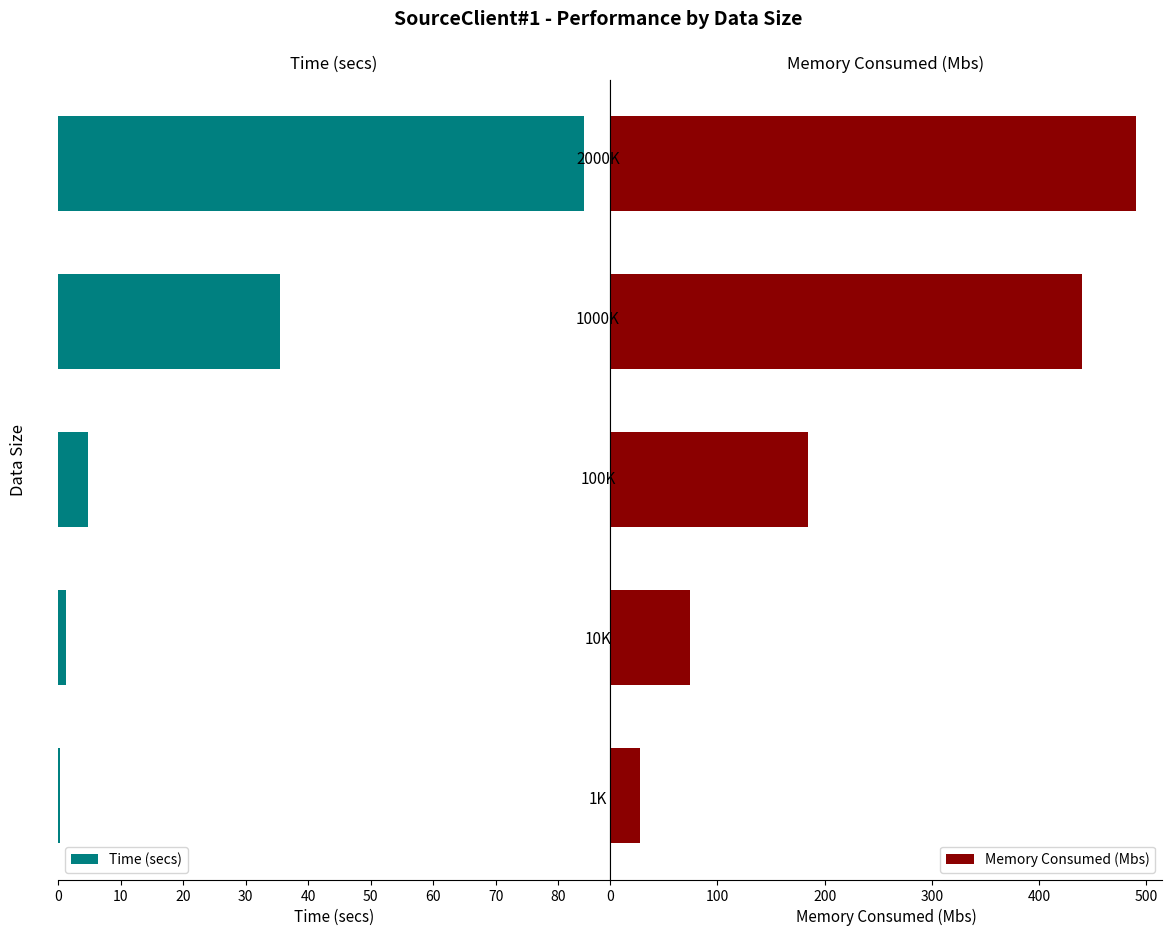

Rank the series by their maximum value, from highest to lowest.

Memory Consumed (Mbs), Time (secs)